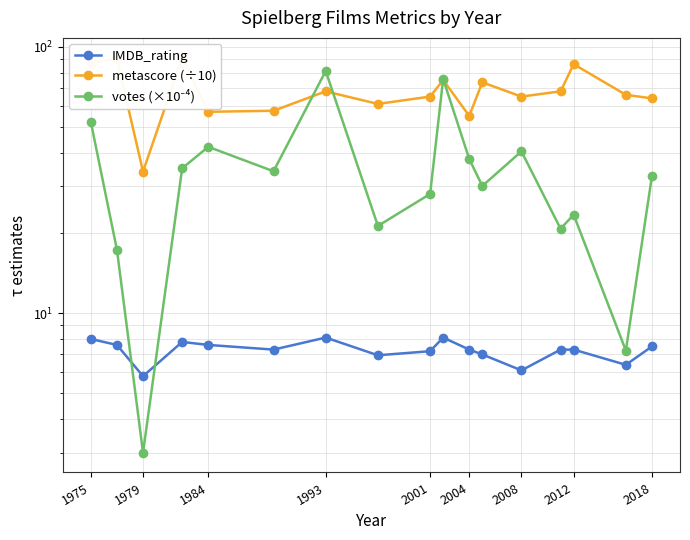

How many lines are shown in the chart?

3